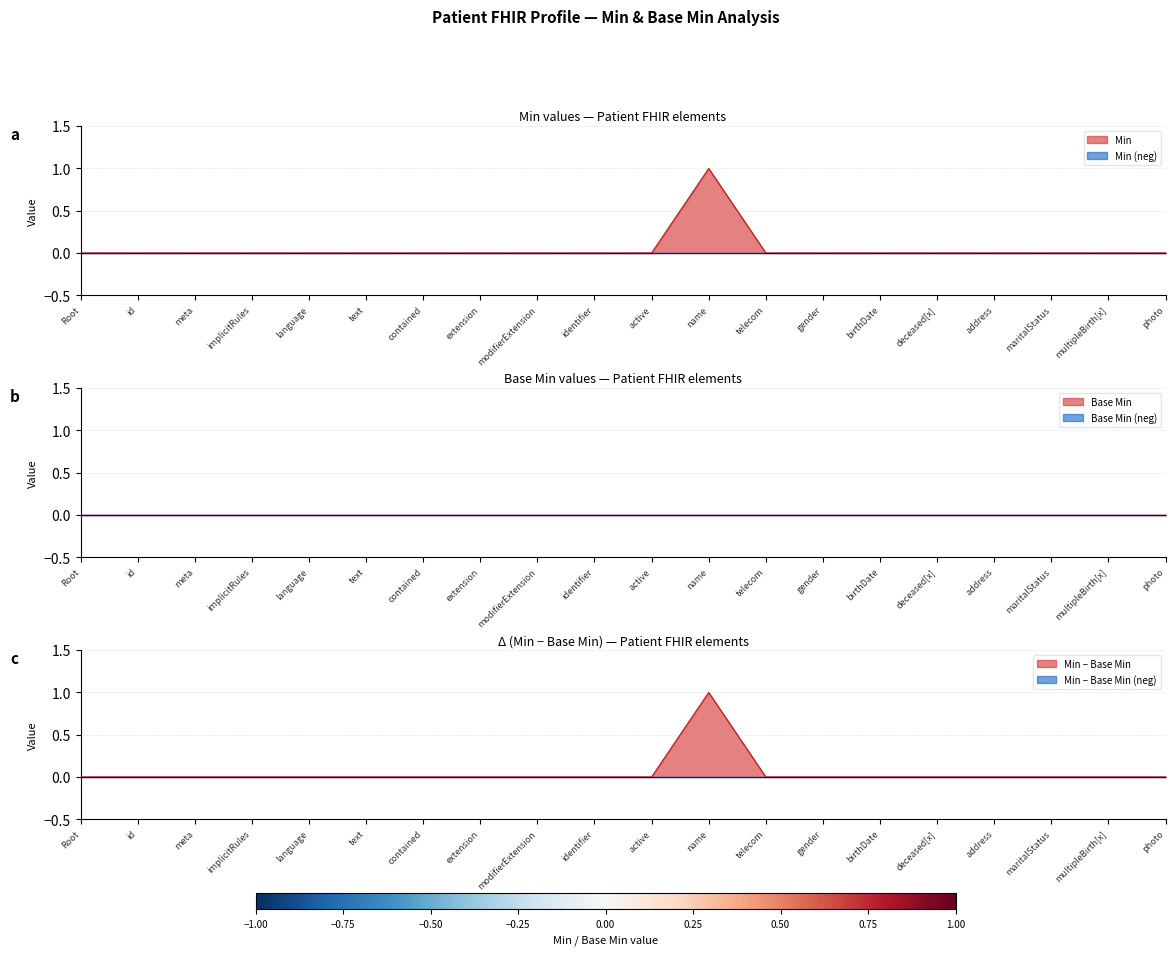

Rank the categories by value from lowest to highest.

Root, id, meta, implicitRules, language, text, contained, extension, modifierExtension, identifier, active, telecom, gender, birthDate, deceased[x], address, maritalStatus, multipleBirth[x], photo, name